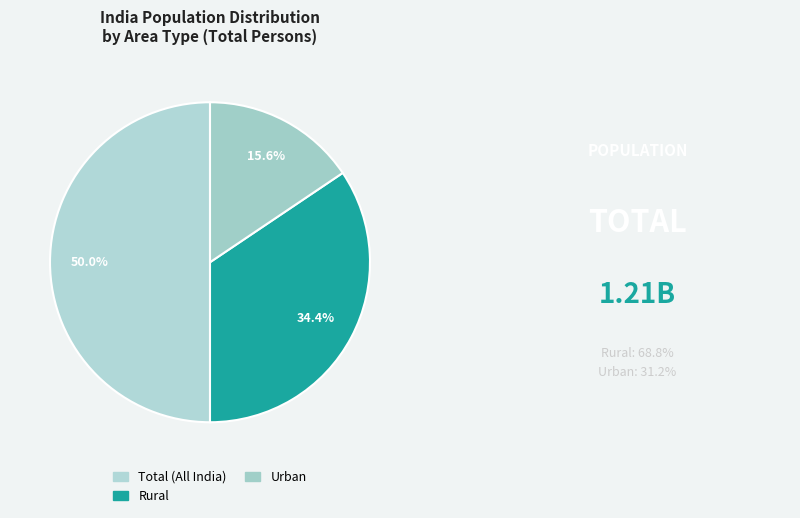

To the nearest percent, what portion does Urban represent?

16%